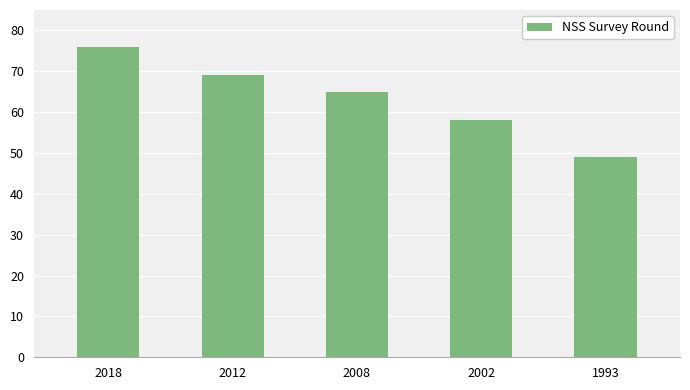

Which label corresponds to the largest value in the chart?

2018